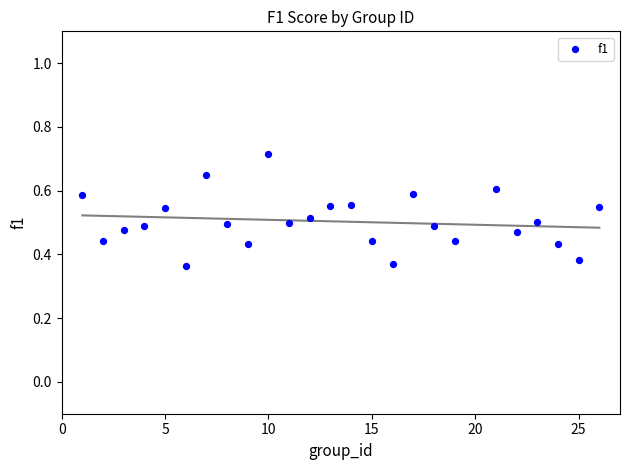

What is the range of X values (max minus min)?

25.0